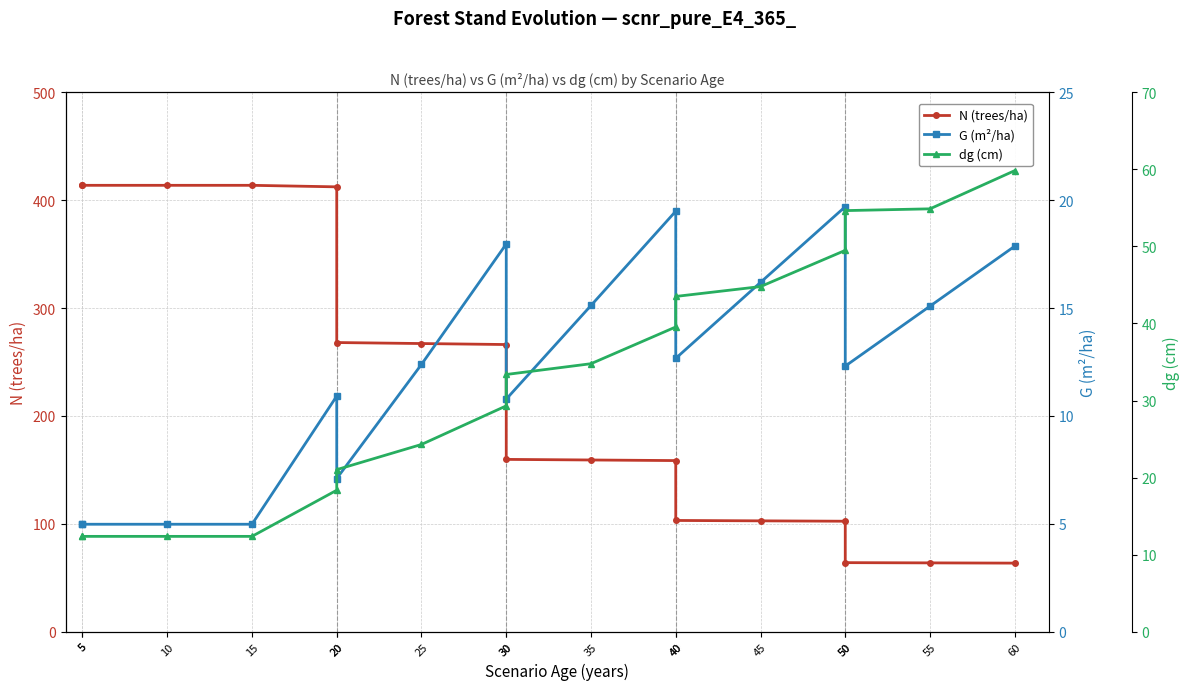

Is the value of N (trees/ha) at 60 greater than the value of G (m²/ha) at 40?

Yes